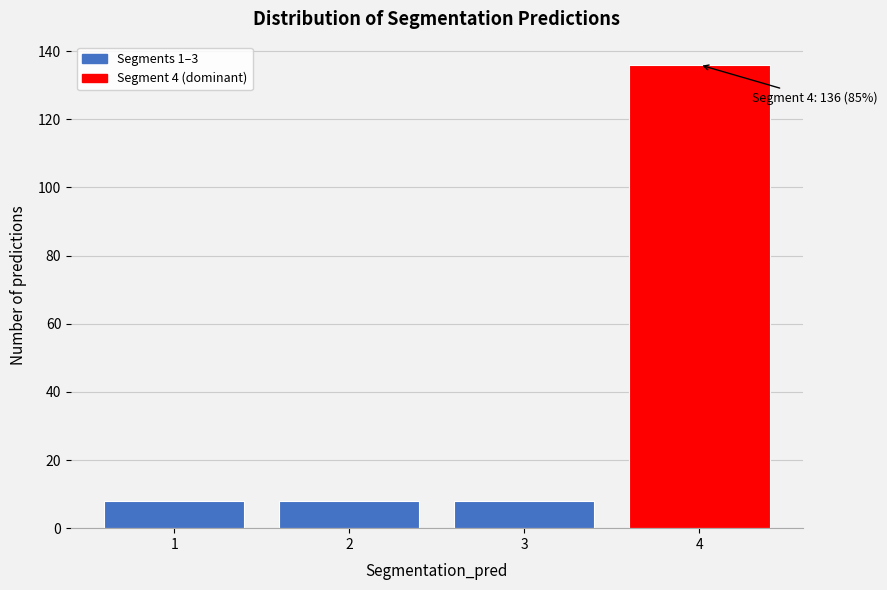

Reading left to right, transcribe all the data shown in this chart.

8	8	8	136